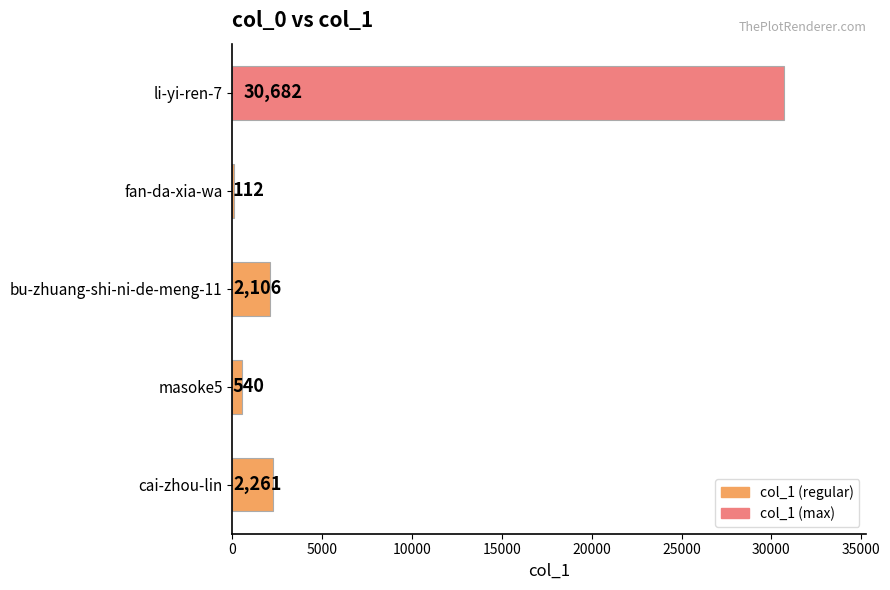

Does the chart contain any negative values?

No